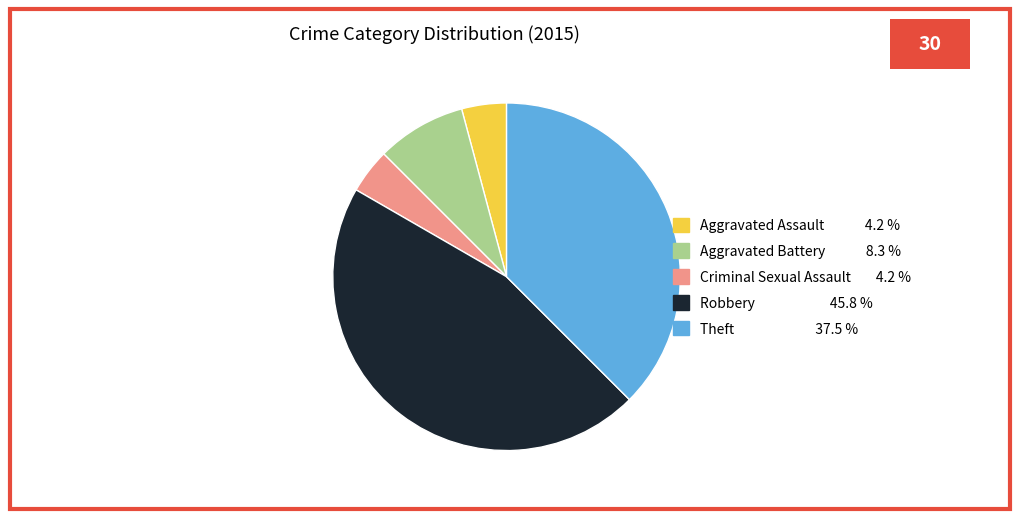

Is Theft the majority of the pie?

No